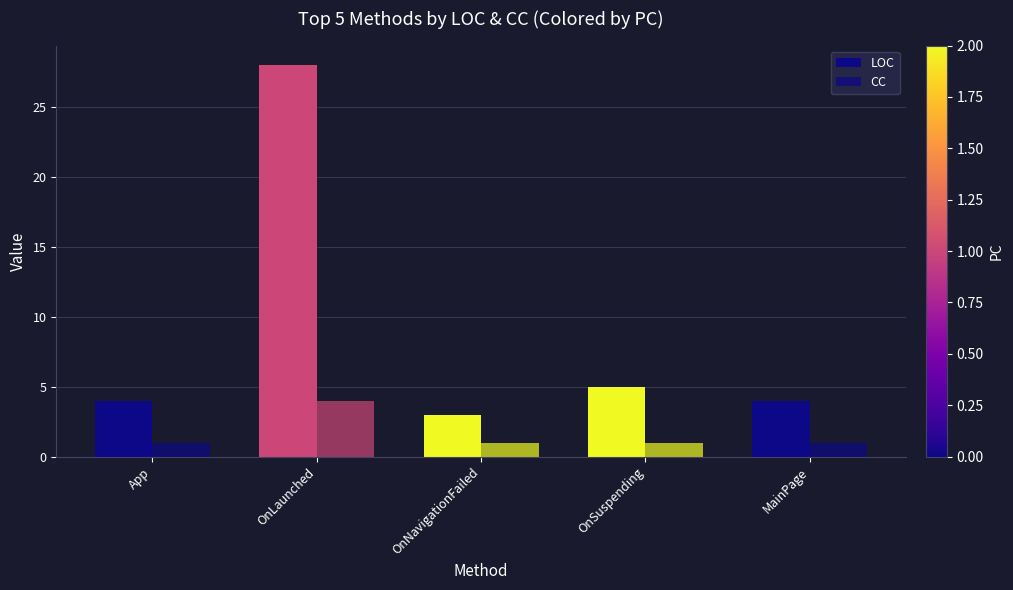

Reading right to left, extract all data points from this chart.

LOC: MainPage=4	OnSuspending=5	OnNavigationFailed=3	OnLaunched=28	App=4
CC: MainPage=1	OnSuspending=1	OnNavigationFailed=1	OnLaunched=4	App=1